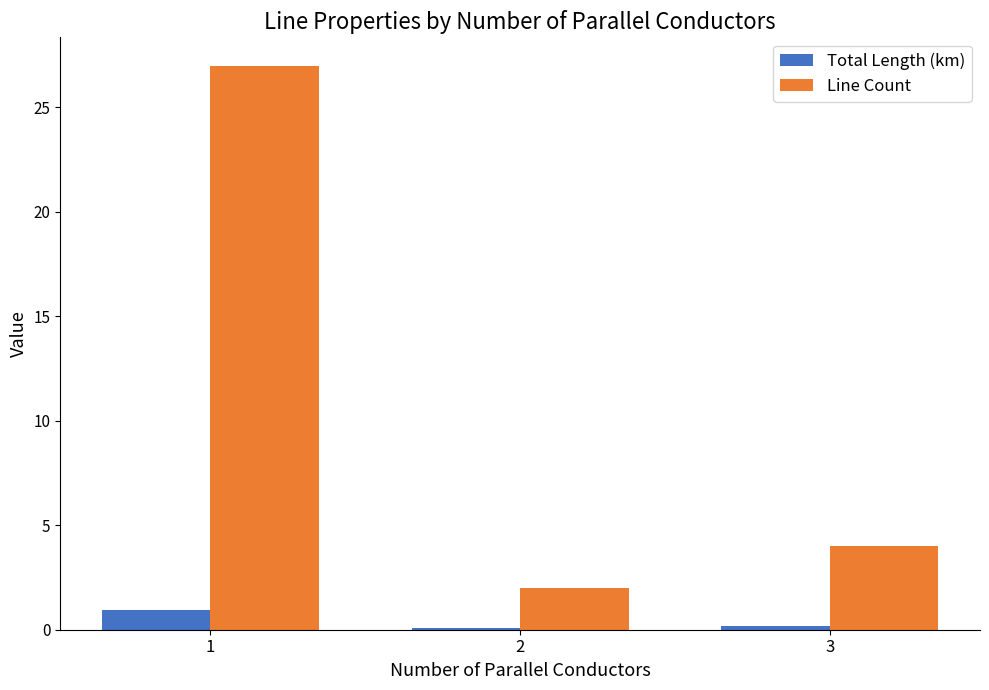

Which series has the largest total across all categories?

Line Count